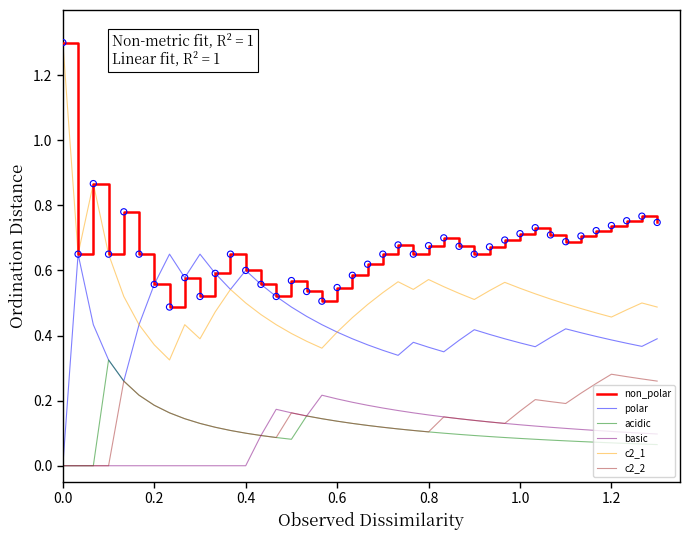

At how many categories does at least one series exceed 0?

40